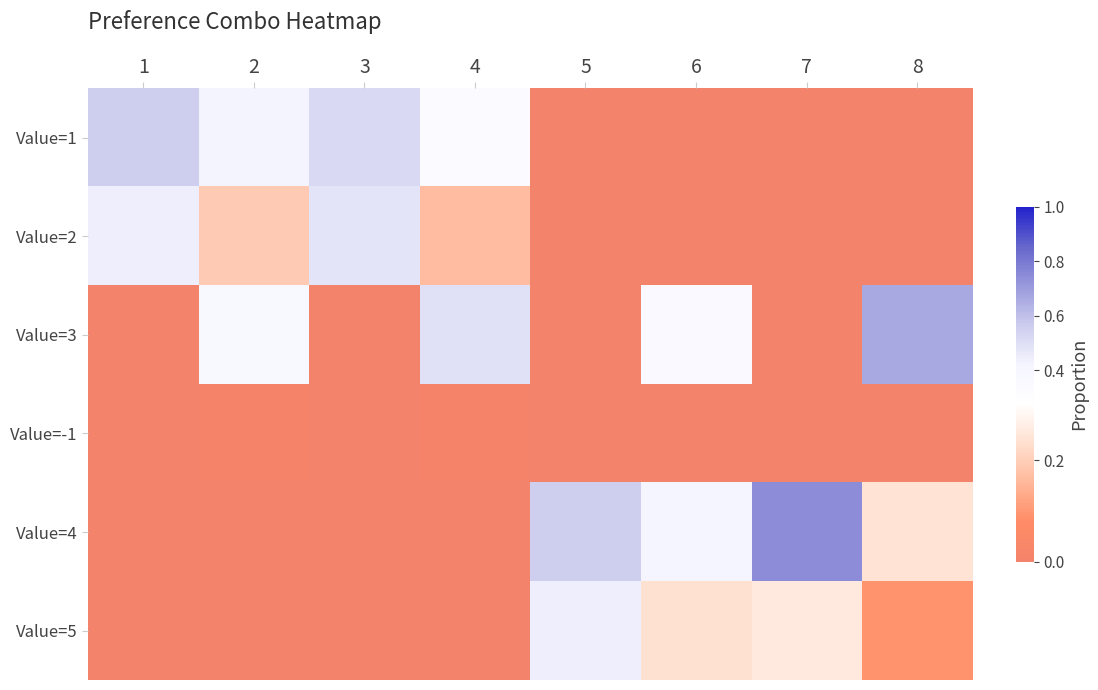

What is the greatest value displayed?

0.7